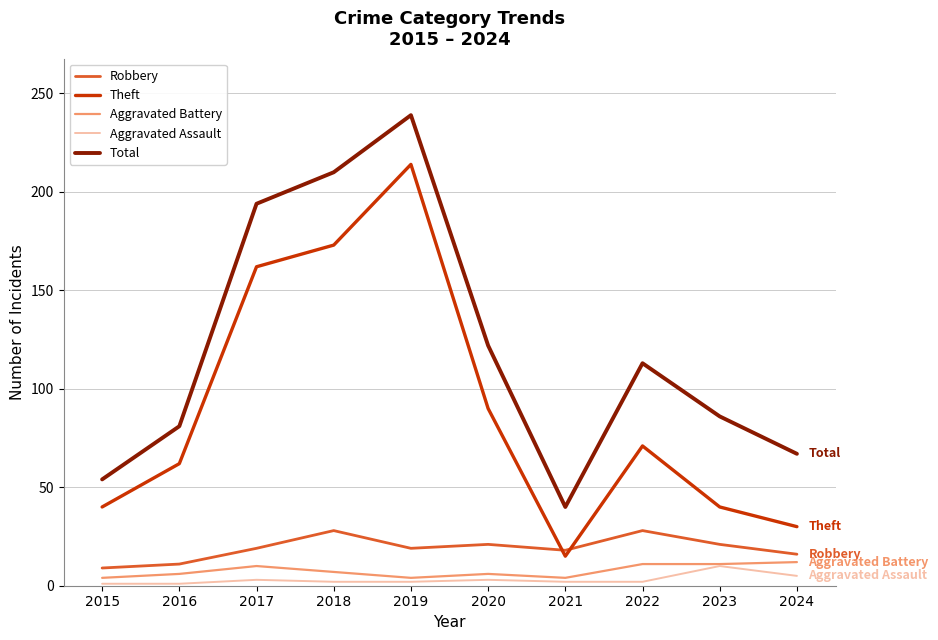

Is it true that Aggravated Assault equals 2 at 2021?

True